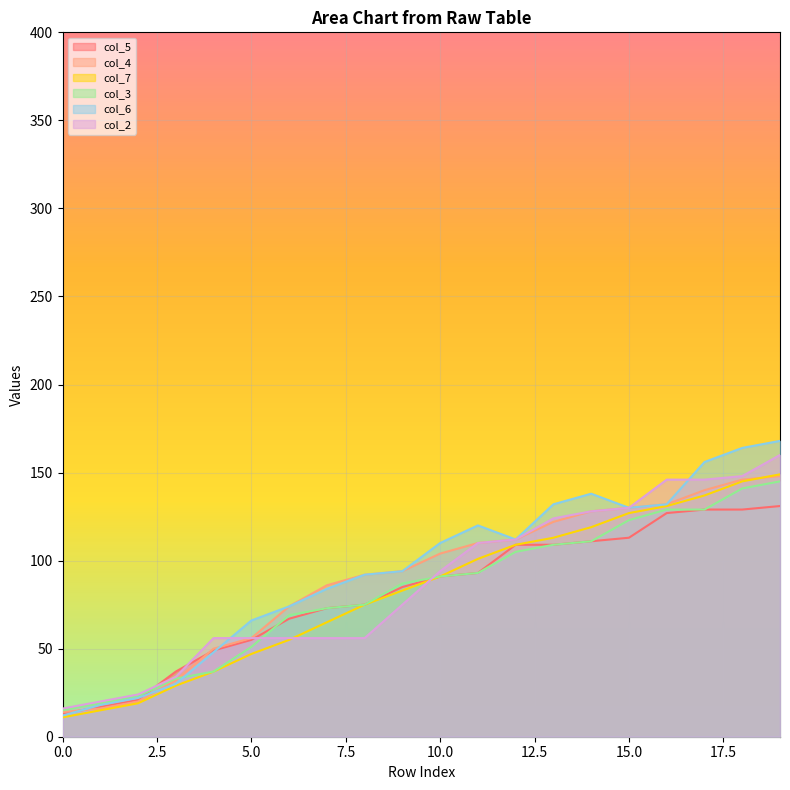

Which series changed the most between 2 and 12?

col_4